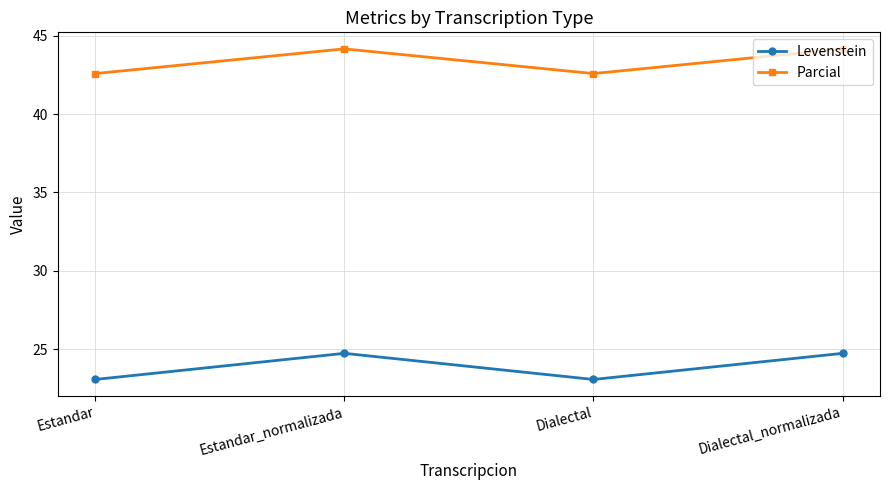

What is the lowest value of the Parcial series?

42.6